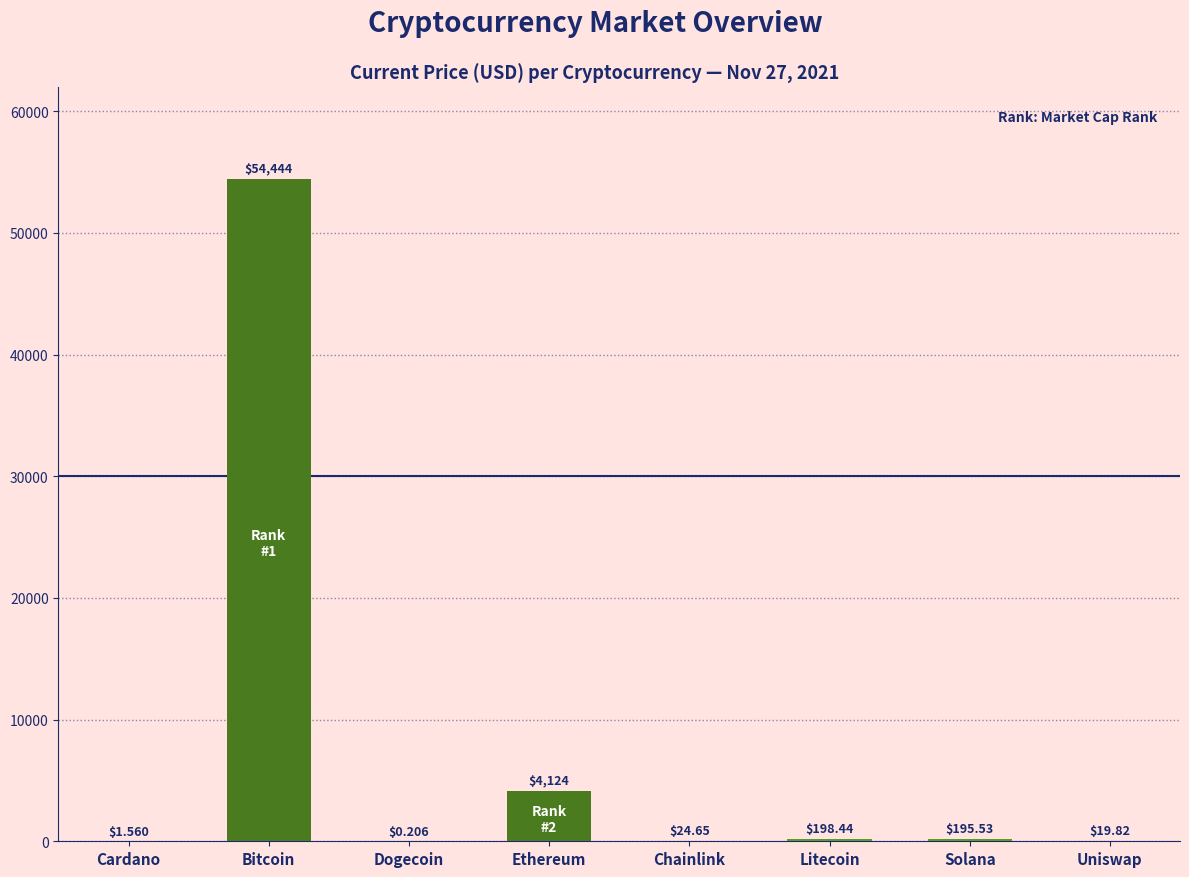

At which label is the value closest to 27222?

Ethereum